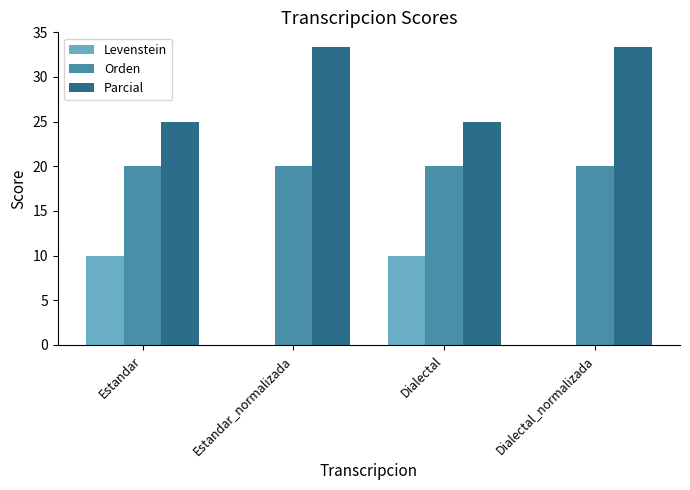

What is the approximate value of Orden at Dialectal?

20.0